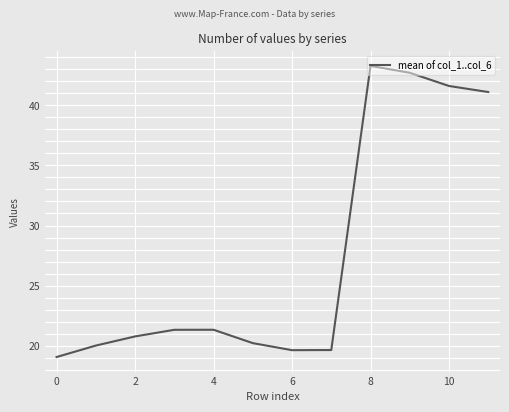

What is the difference between the maximum and minimum values?

24.2